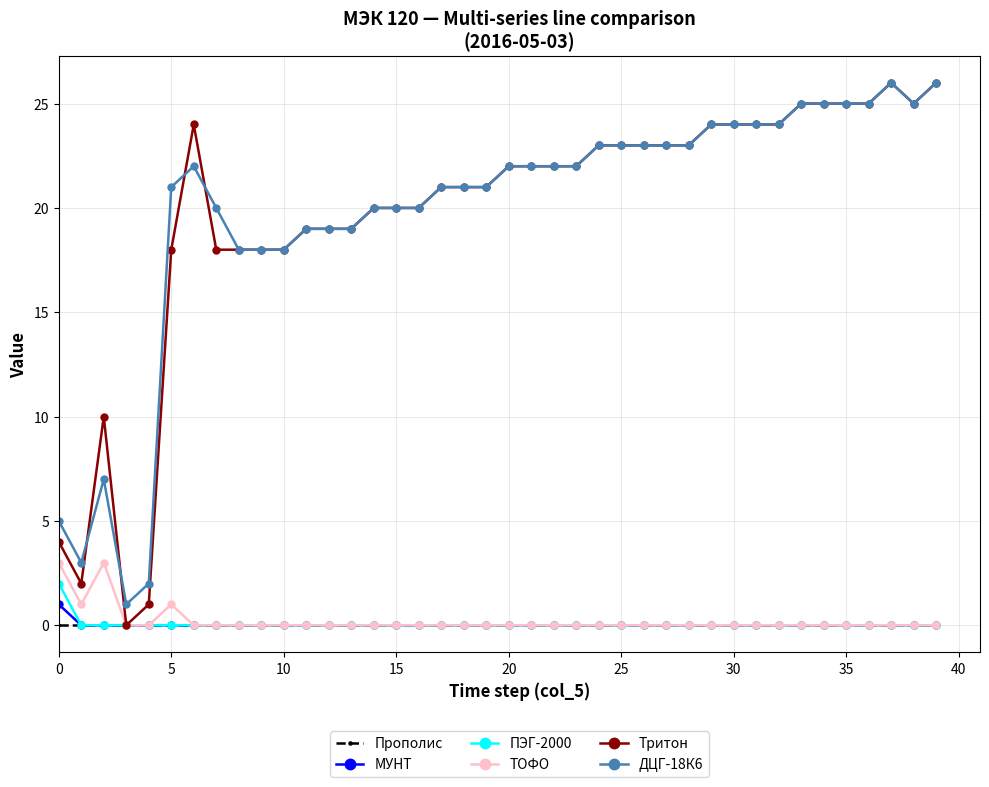

Which series has the widest spread of values?

Тритон